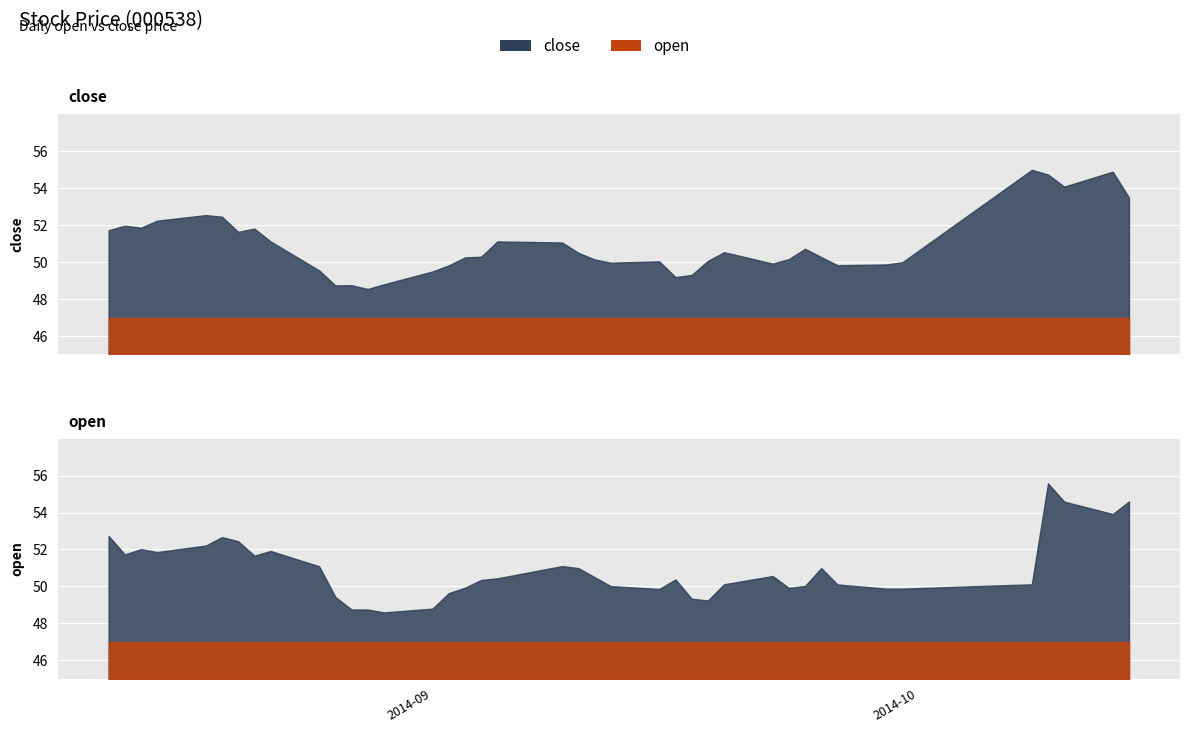

What is the sum of the close values at 2014-09-23 and 2014-09-30?

100.2